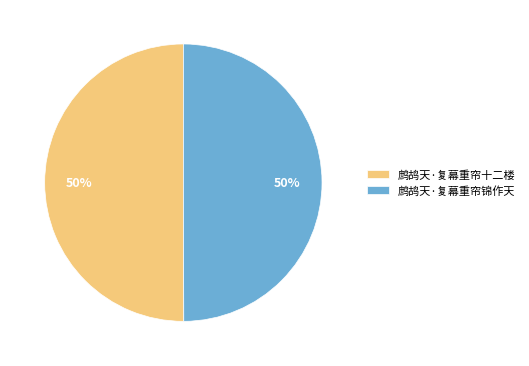

To the nearest percent, what portion does 鹧鸪天·复幕重帘锦作天 represent?

50%